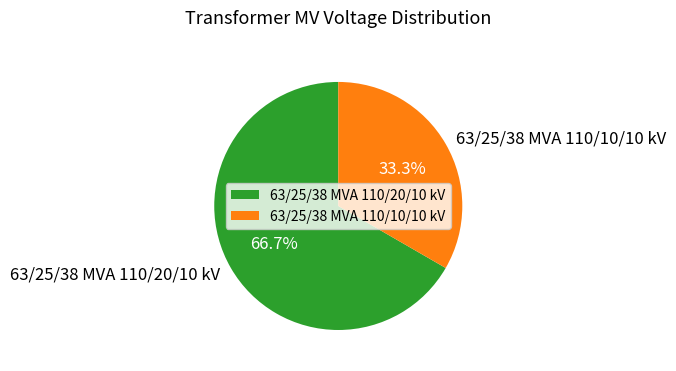

What percentage is the 63/25/38 MVA 110/10/10 kV slice, to the nearest percent?

33%